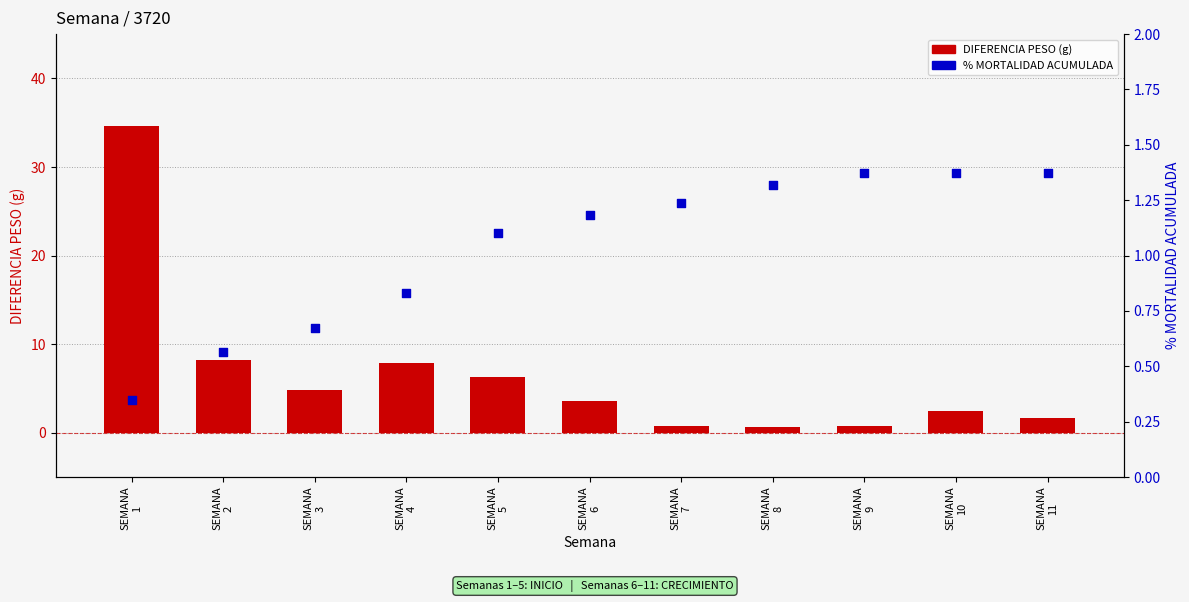

What are all the series names shown in the legend?

DIFERENCIA PESO, % MORTALIDAD ACUMULADA